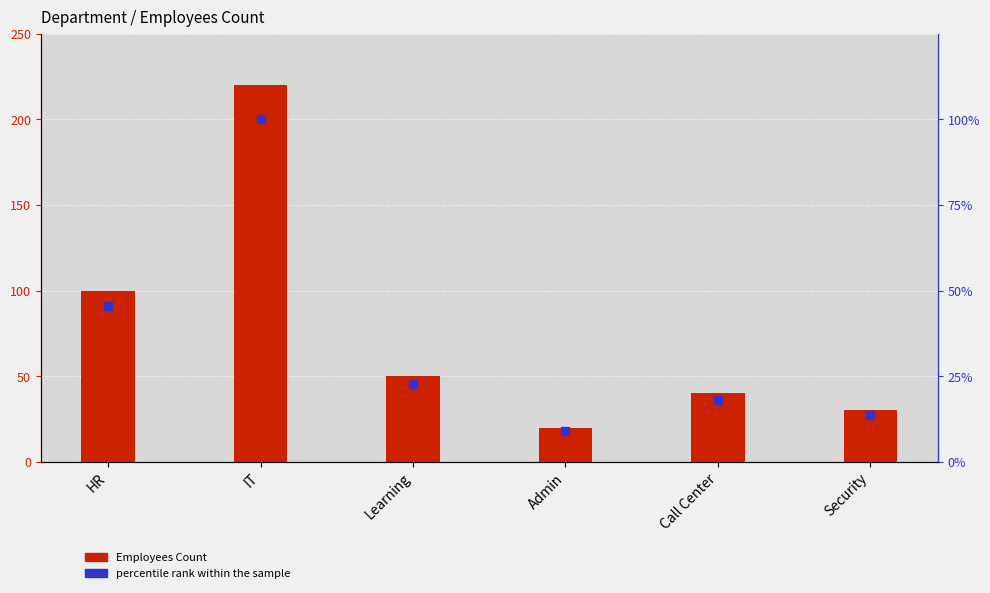

Is the value of Employees Count at HR greater than the value of percentile rank within the sample at Learning?

Yes